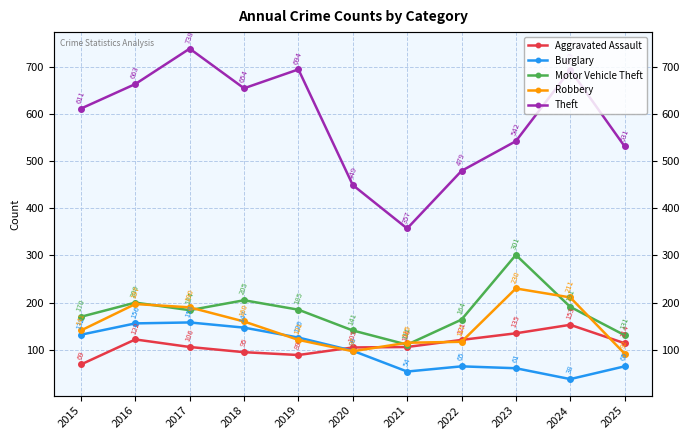

Which series has the largest total across all categories?

Theft